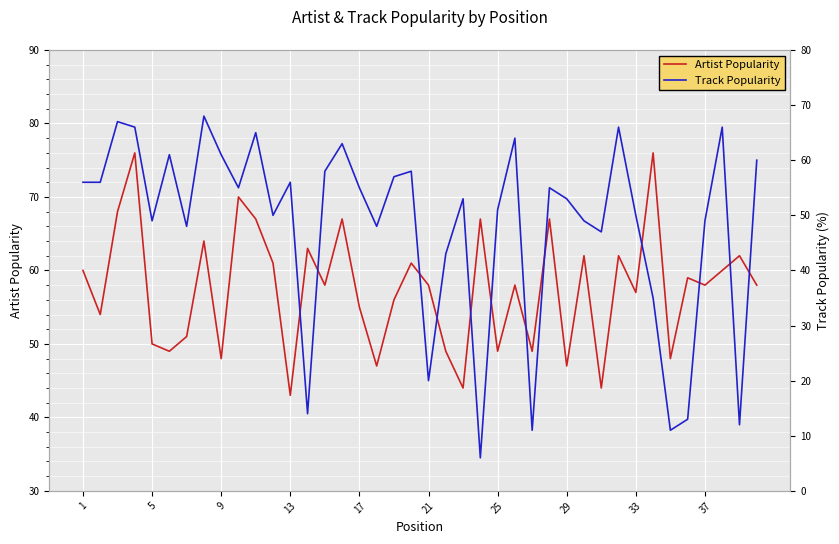

True or false: Artist Popularity has a value of 57 at 33.

True